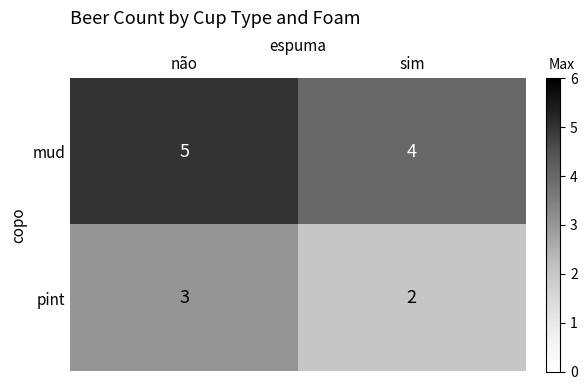

The mud series shows 9 at não. True or false?

False